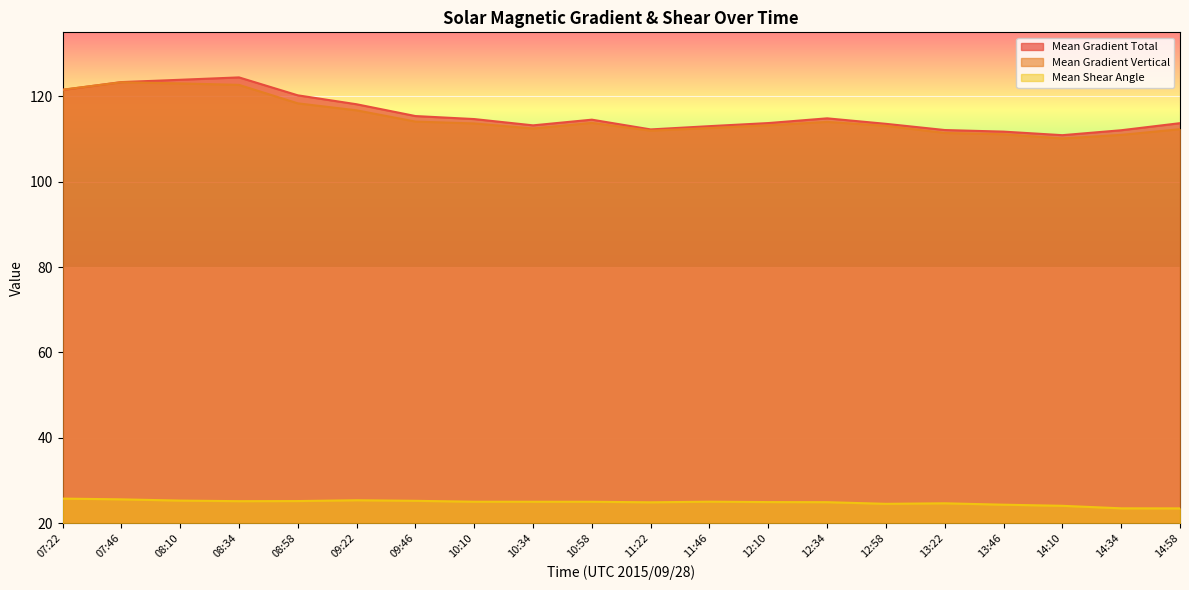

True or false: Mean Gradient Vertical and Mean Shear Angle cross at least once.

False